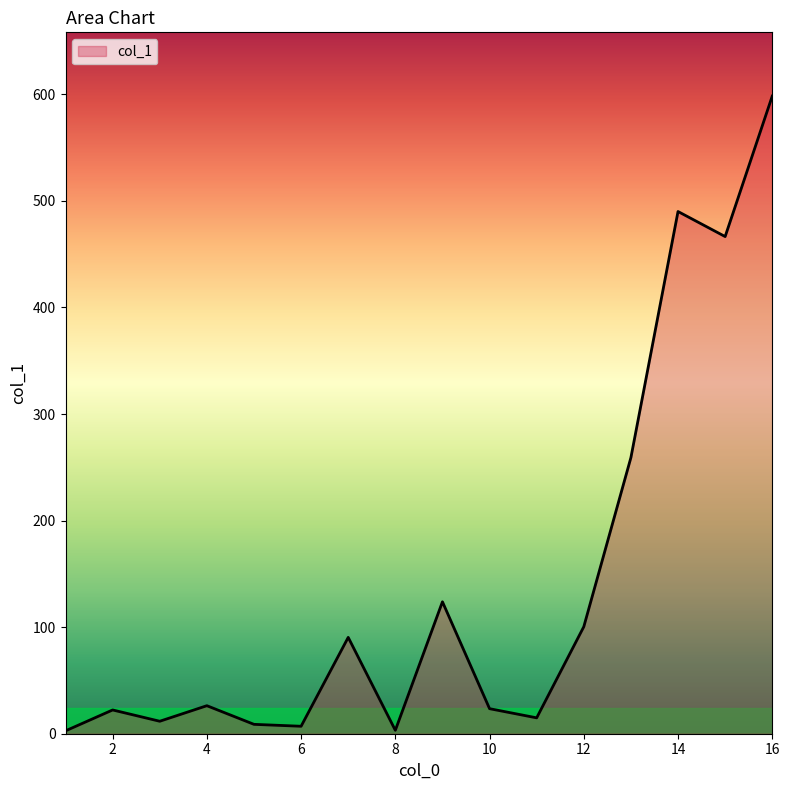

What is the sum of all values?

2248.9